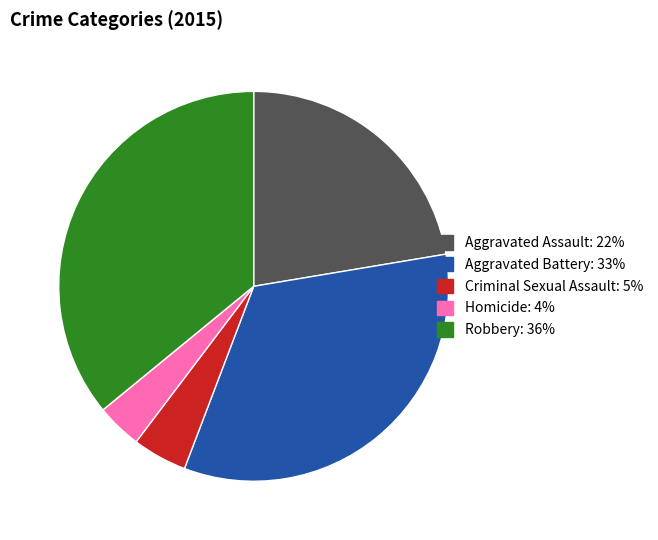

Which category has the smallest portion of the pie?

Homicide